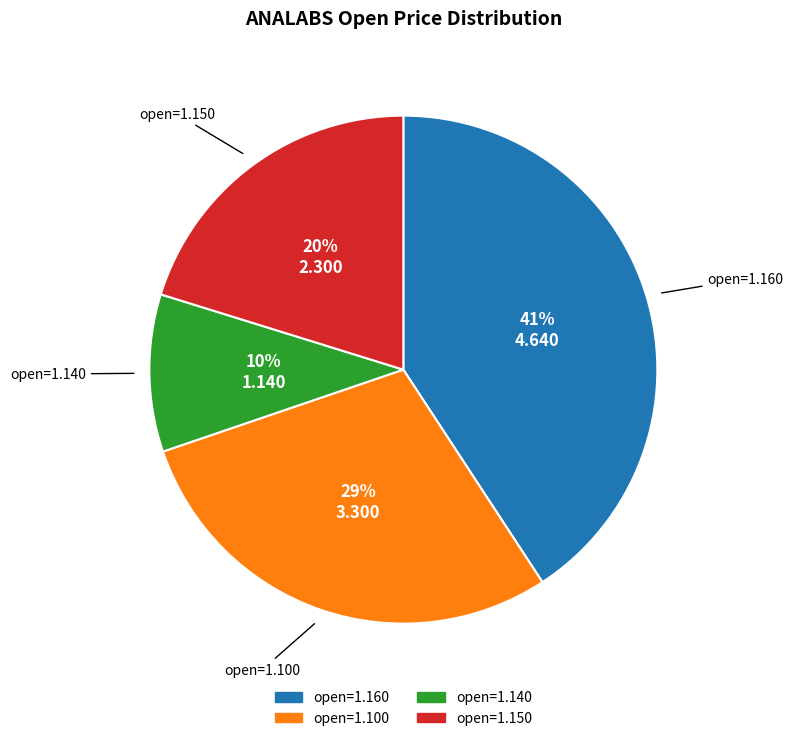

Does any single category account for the majority?

No